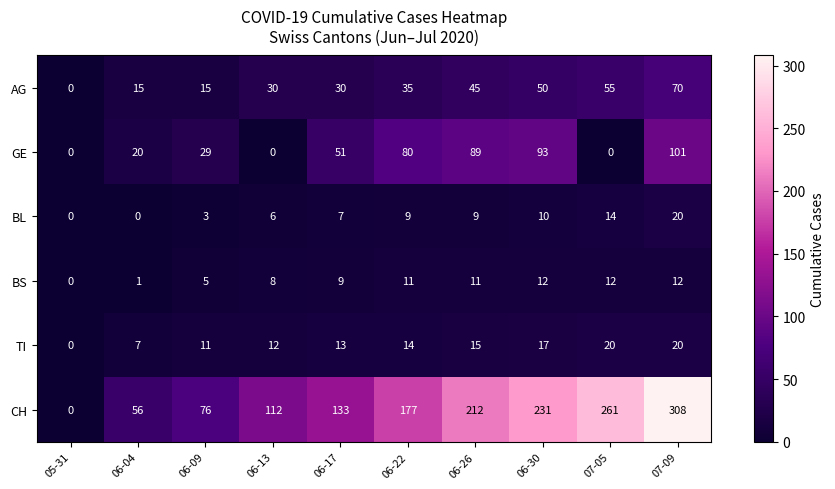

Count the number of data series in this chart.

6